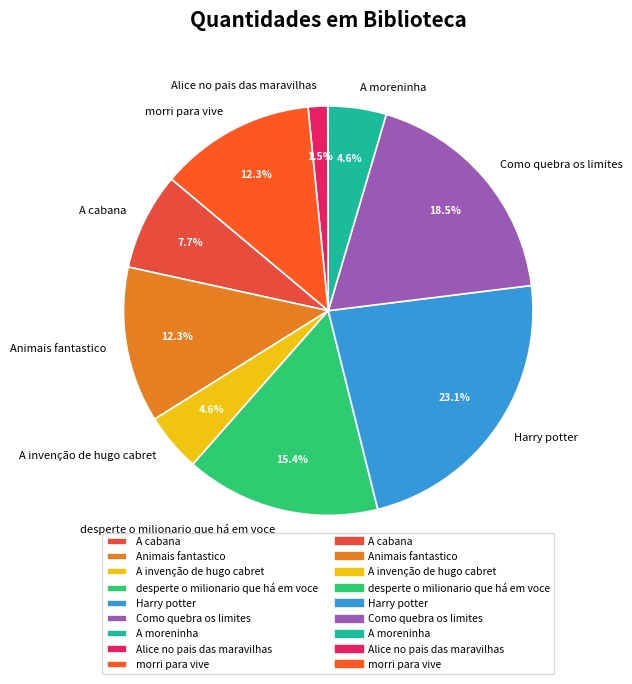

How many slices are in this pie chart?

9